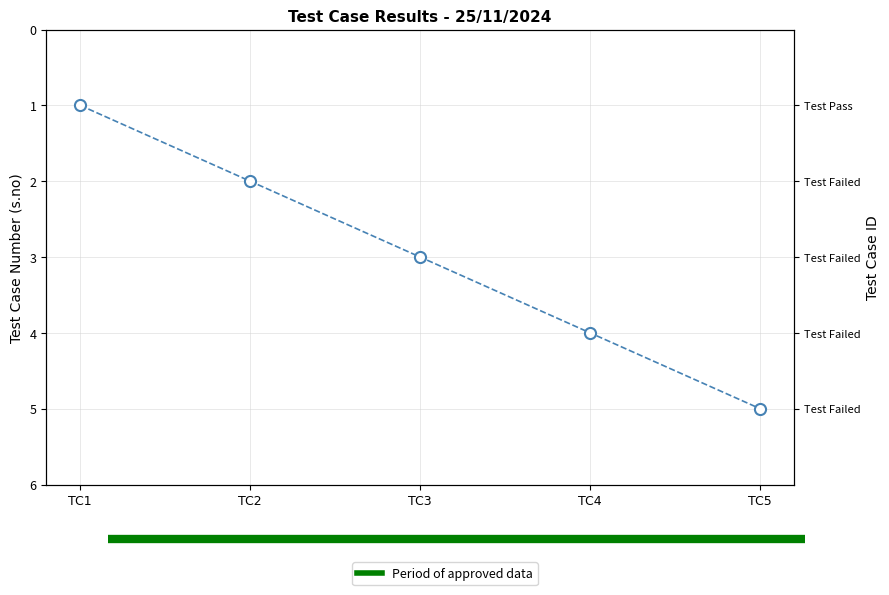

How many lines are shown in the chart?

1